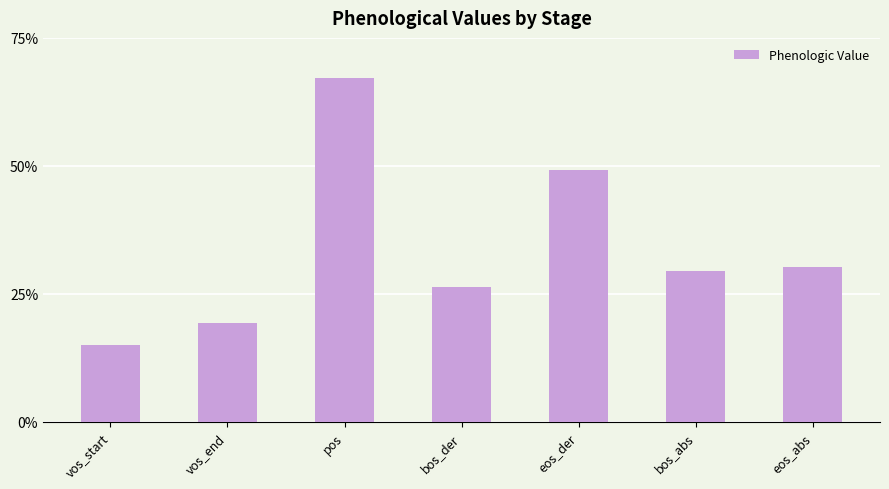

What is the value of the 5th bar from the left?

0.5